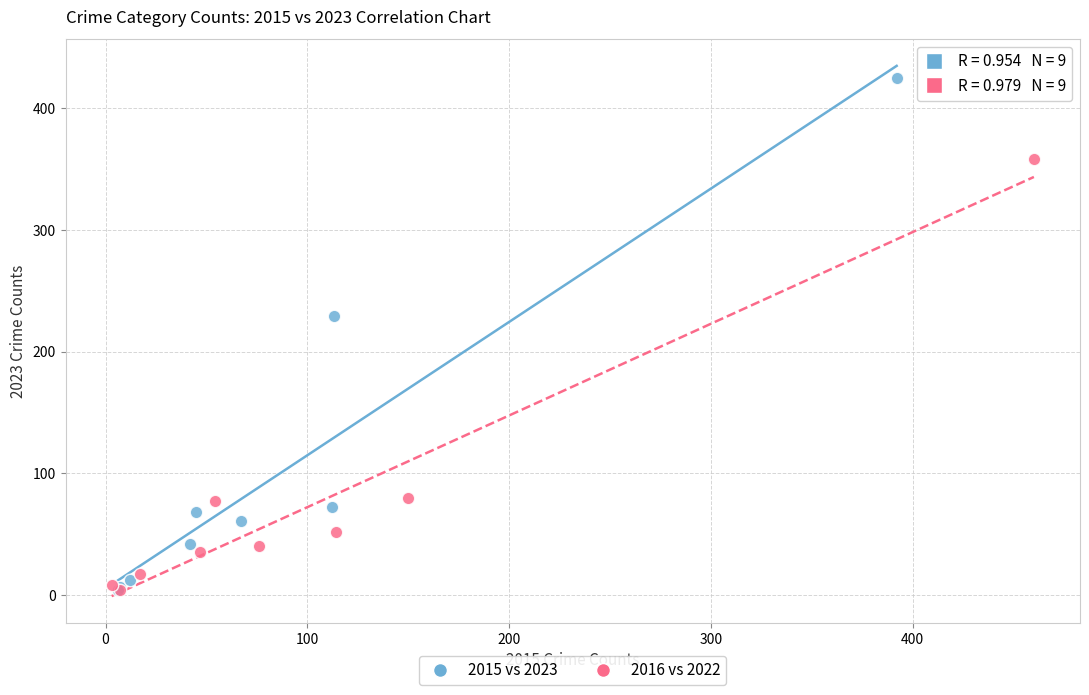

Which series has the largest Y range (max minus min)?

2015 vs 2023